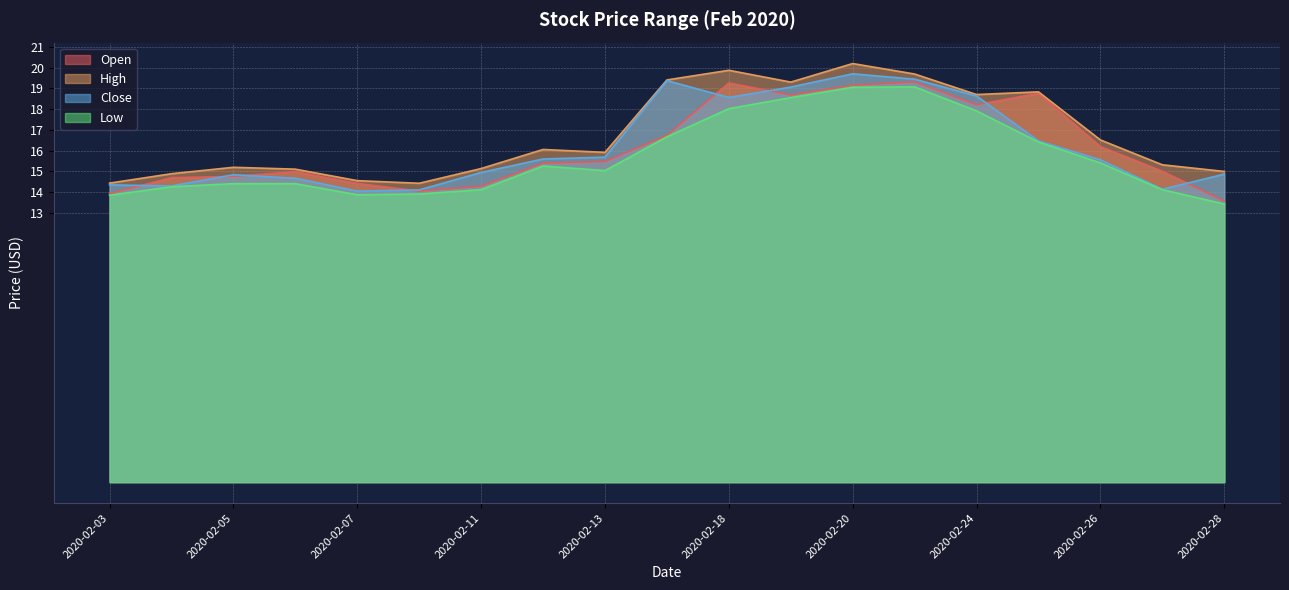

How many interior local peaks does the High series have?

5